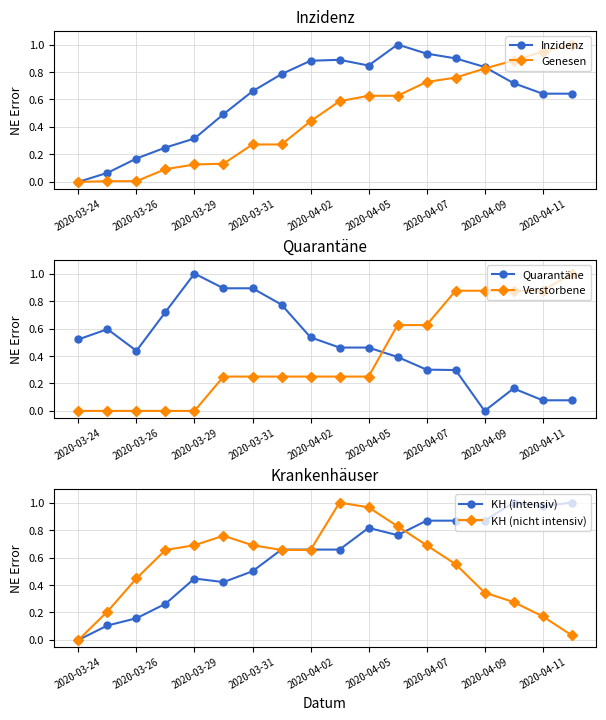

How many interior local peaks does the Inzidenz series have?

2